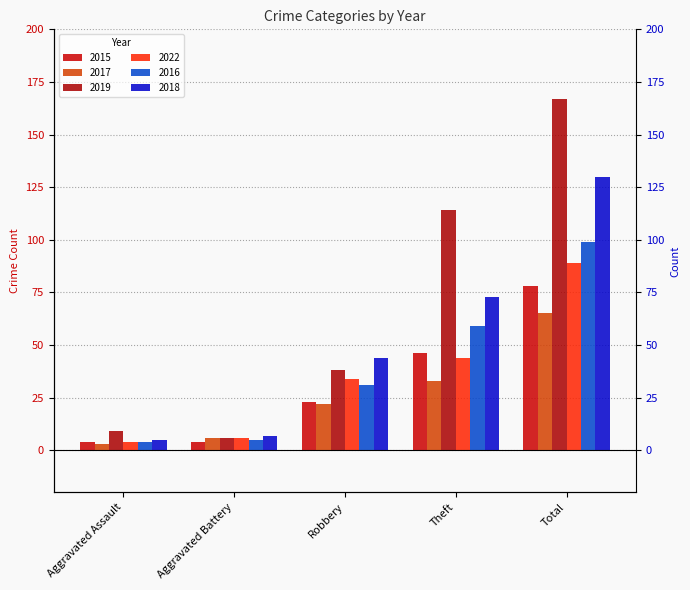

What is the label of the 4th bar from the right?

Aggravated Battery